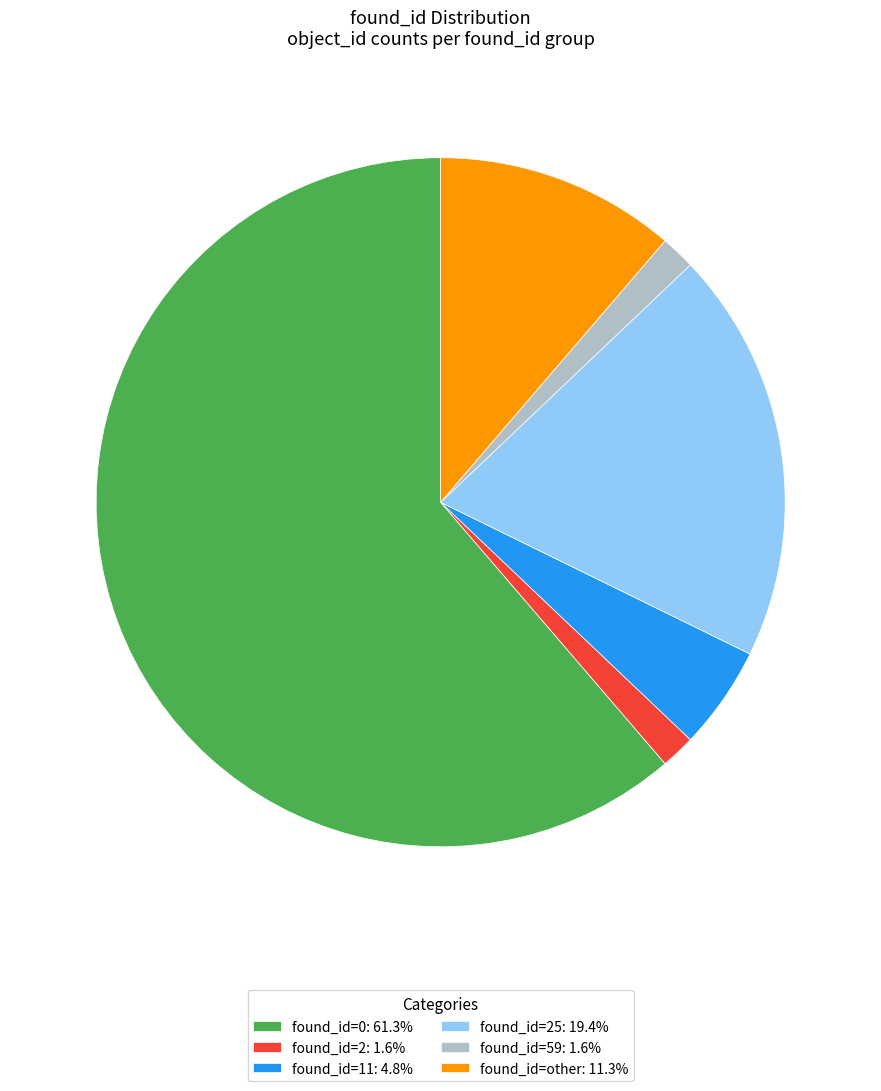

Is found_id=0: 61.3% the majority of the pie?

Yes